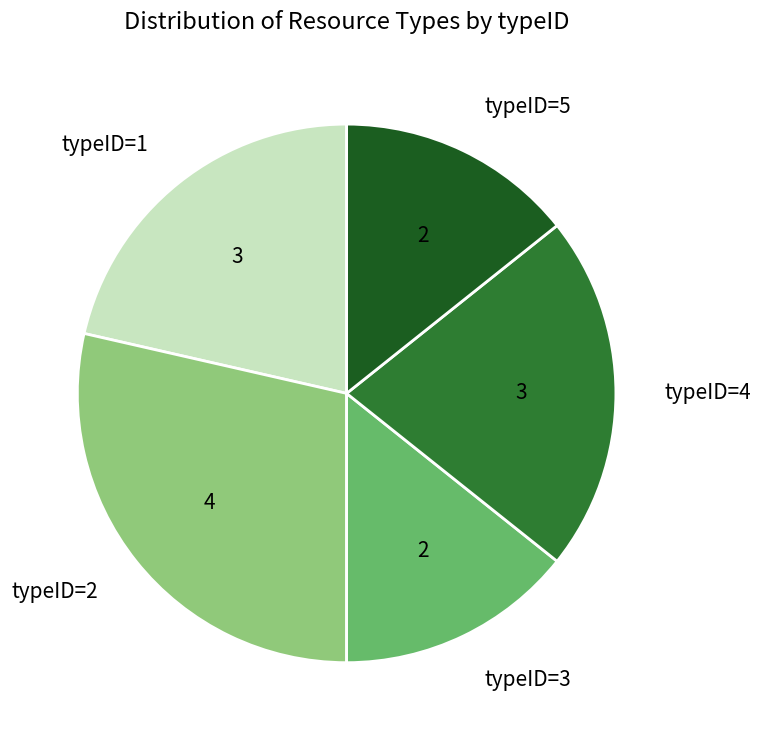

Which category has the biggest portion of the pie?

typeID=2